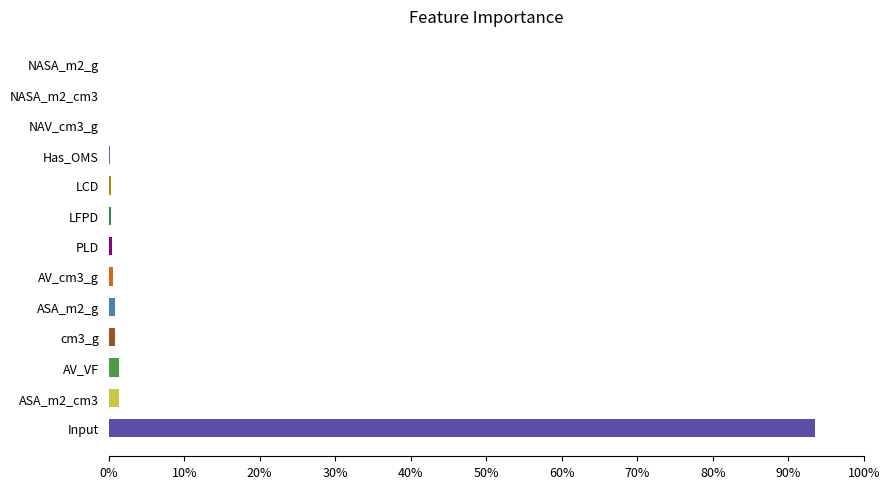

What is the sum of all values?

1.0